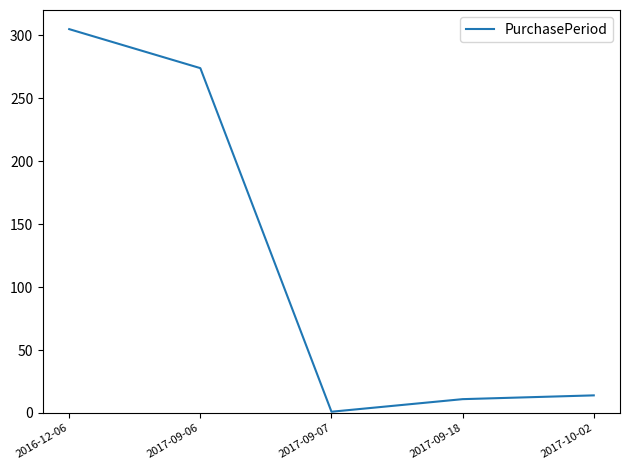

Is it true that the value at 2017-09-06 is 174?

False